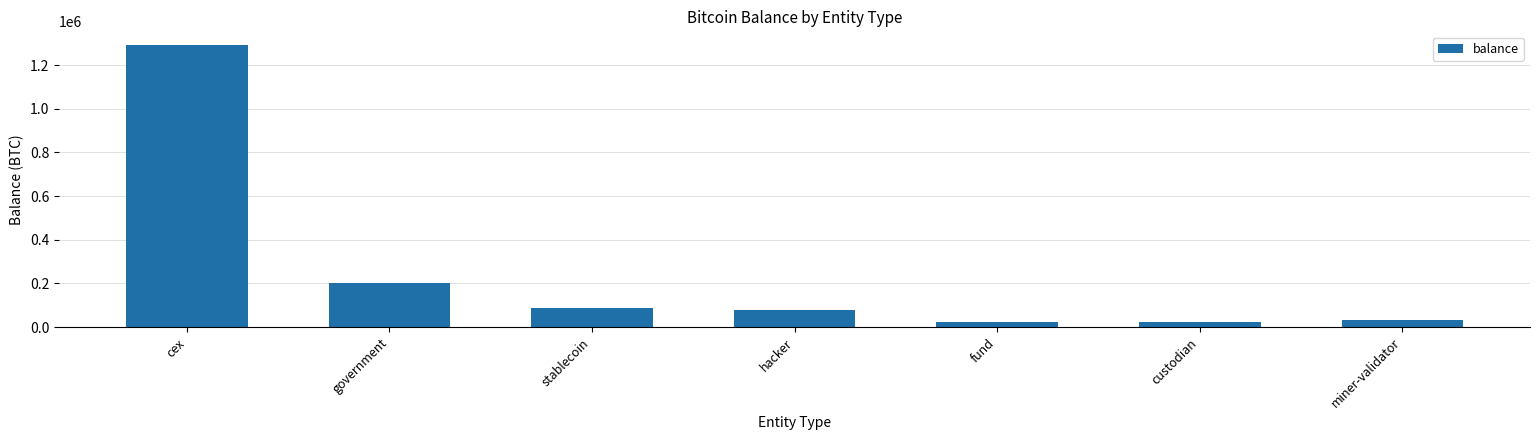

What is the value of the 3rd bar from the left?

86335.5